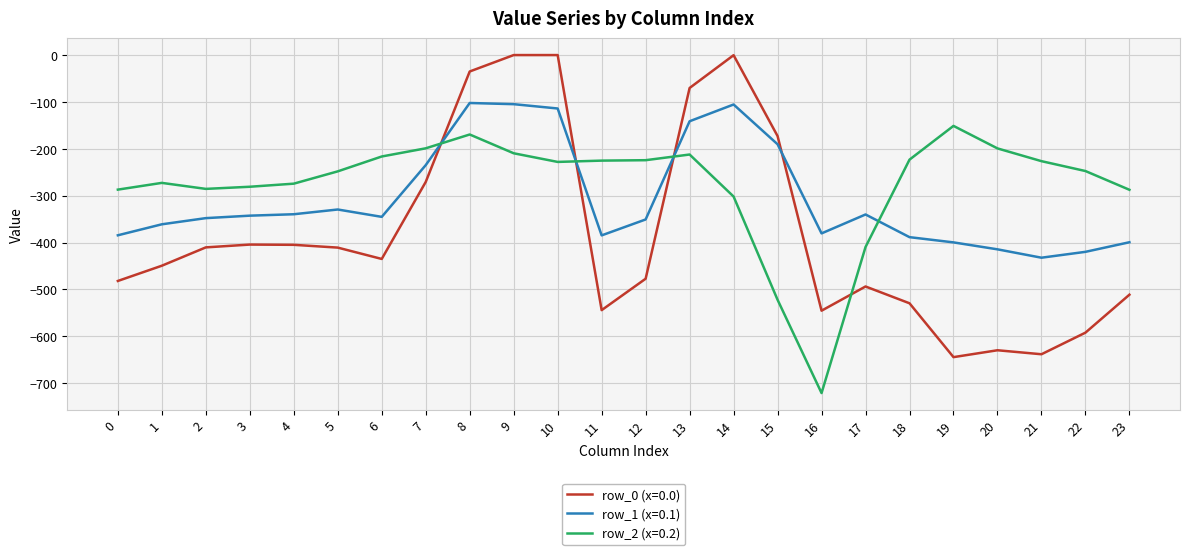

True or false: row_1 (x=0.1) and row_0 (x=0.0) intersect in this chart.

True